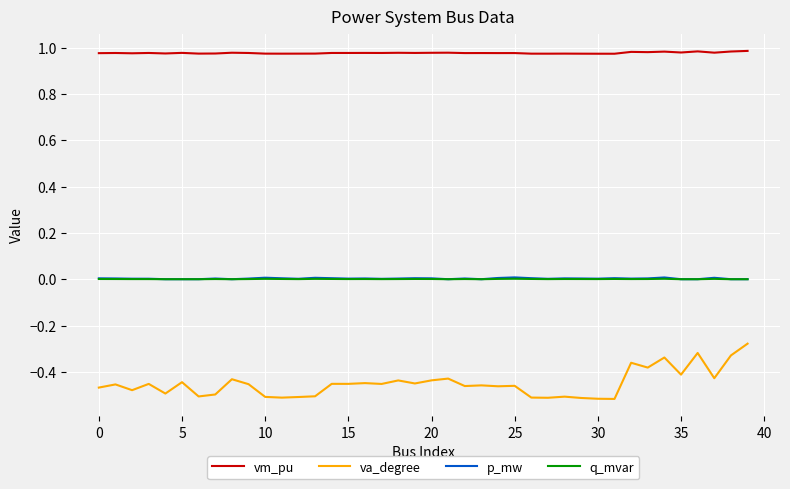

True or false: q_mvar and va_degree intersect in this chart.

False